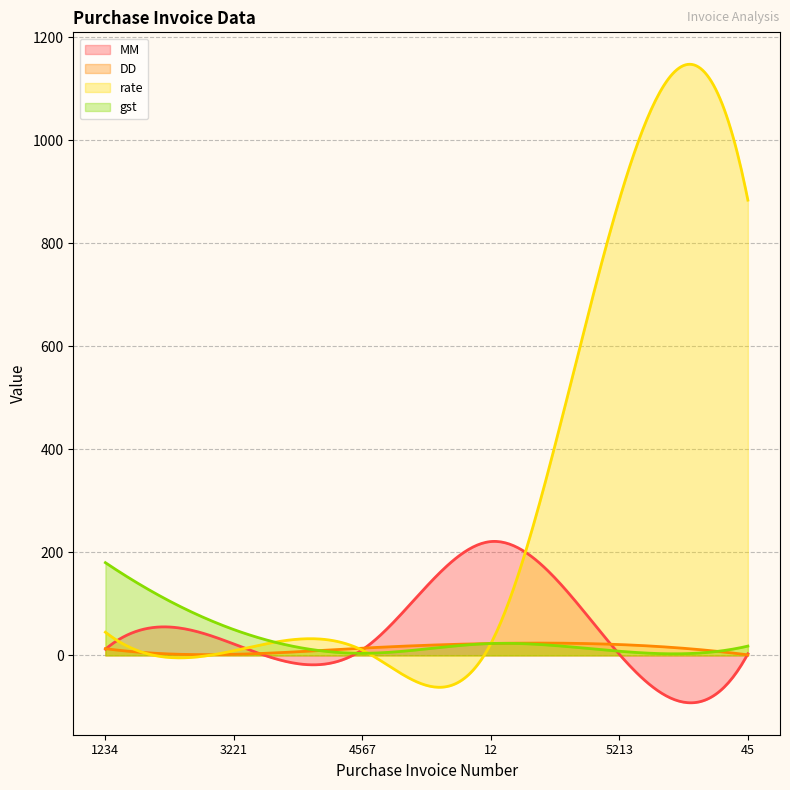

Is the value of rate at 3221 greater than the value of gst at 3221?

No